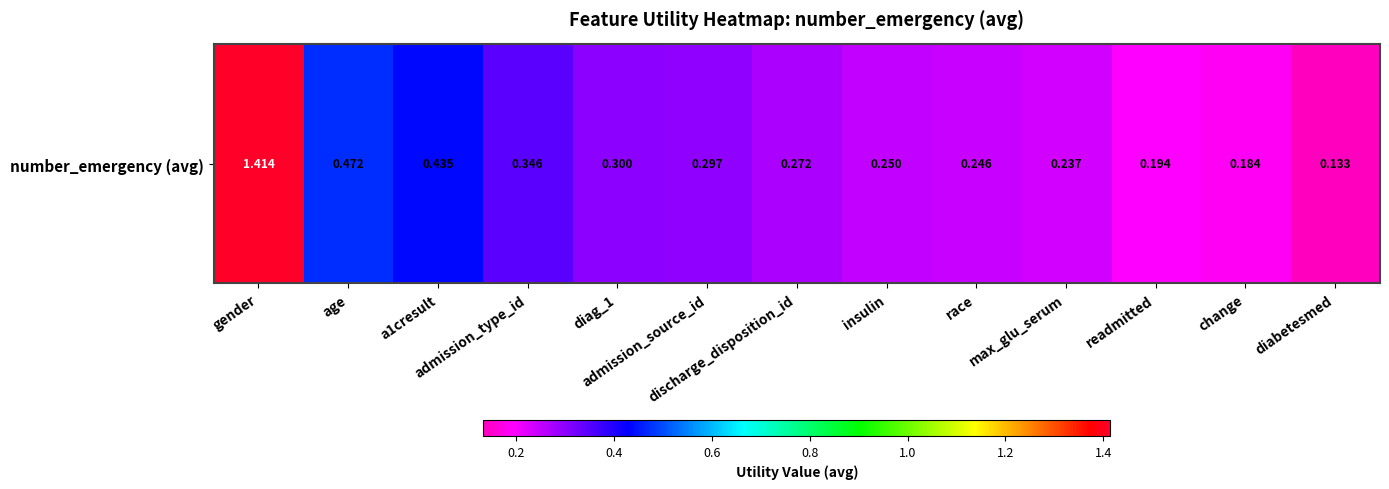

Which label corresponds to the largest value in the chart?

gender